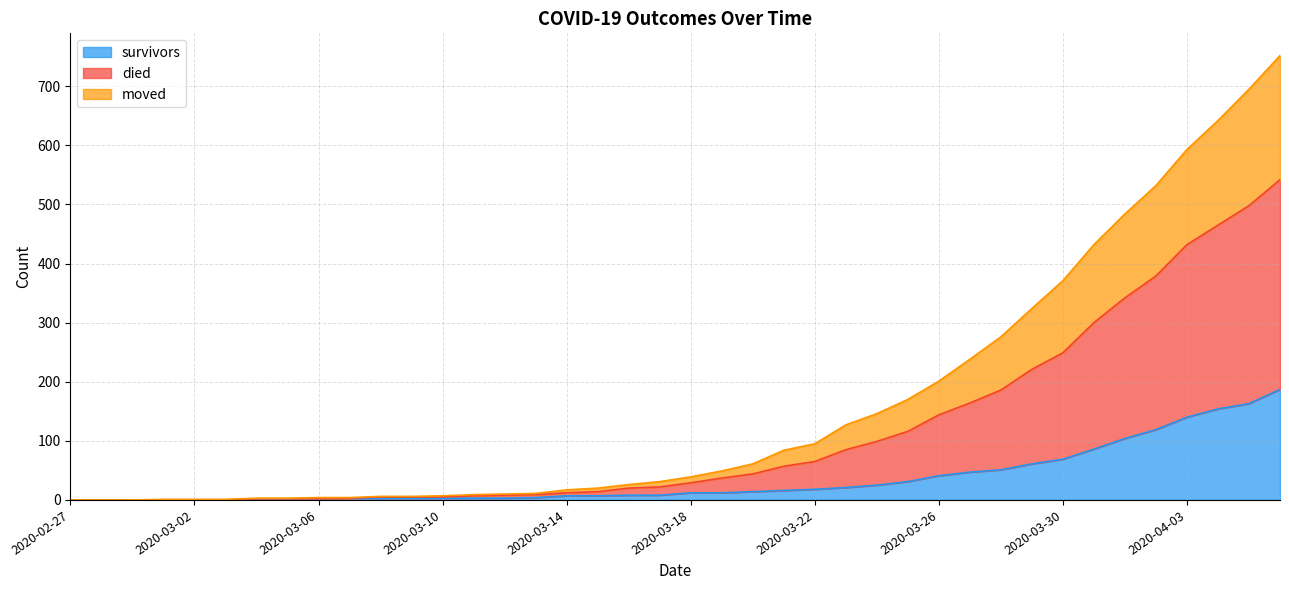

What is the highest value of the survivors series?

187